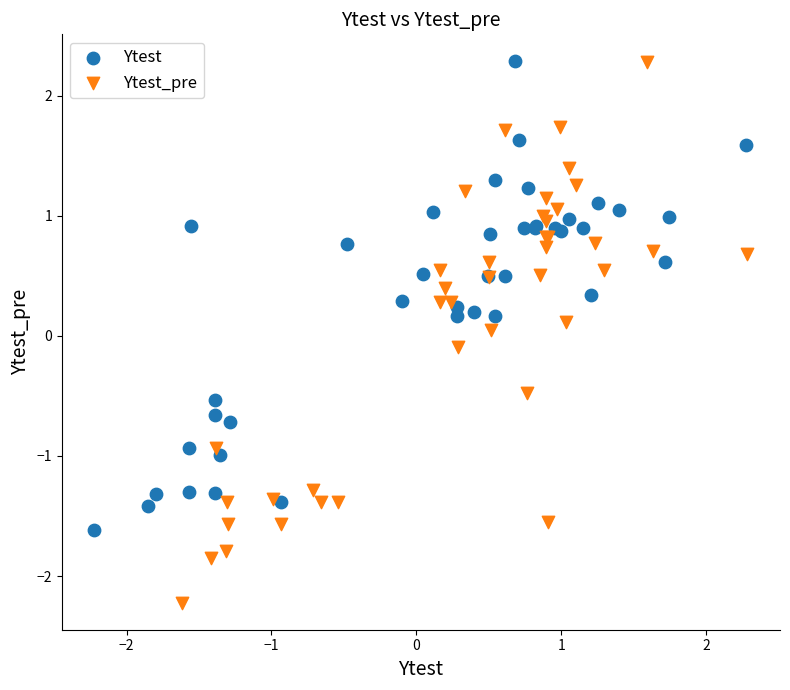

Which series has the widest spread of Y values?

Ytest_pre